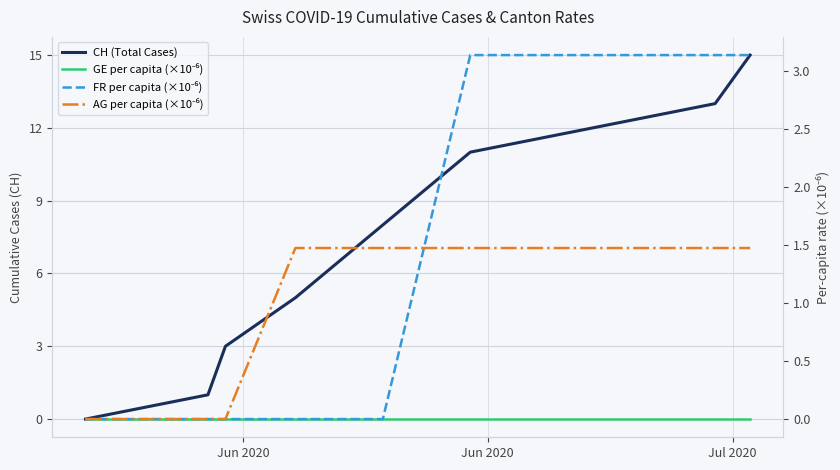

Which category has the lowest value across all series?

Jun 2020